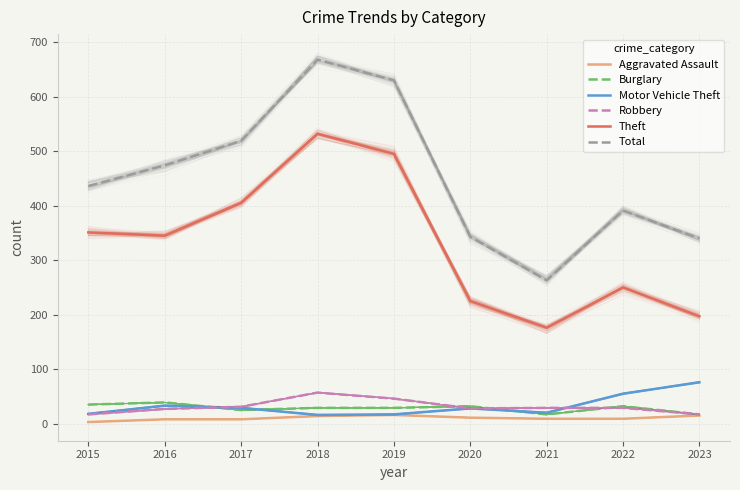

Reading left to right, transcribe all the data shown in this chart.

Aggravated Assault: 3	8	8	14	16	11	9	9	15
Burglary: 35	39	25	29	29	32	17	32	17
Motor Vehicle Theft: 18	33	29	16	17	28	20	55	76
Robbery: 17	27	31	57	46	28	29	29	17
Theft: 351	345	405	532	495	225	176	250	197
Total: 436	474	519	668	630	343	263	391	340